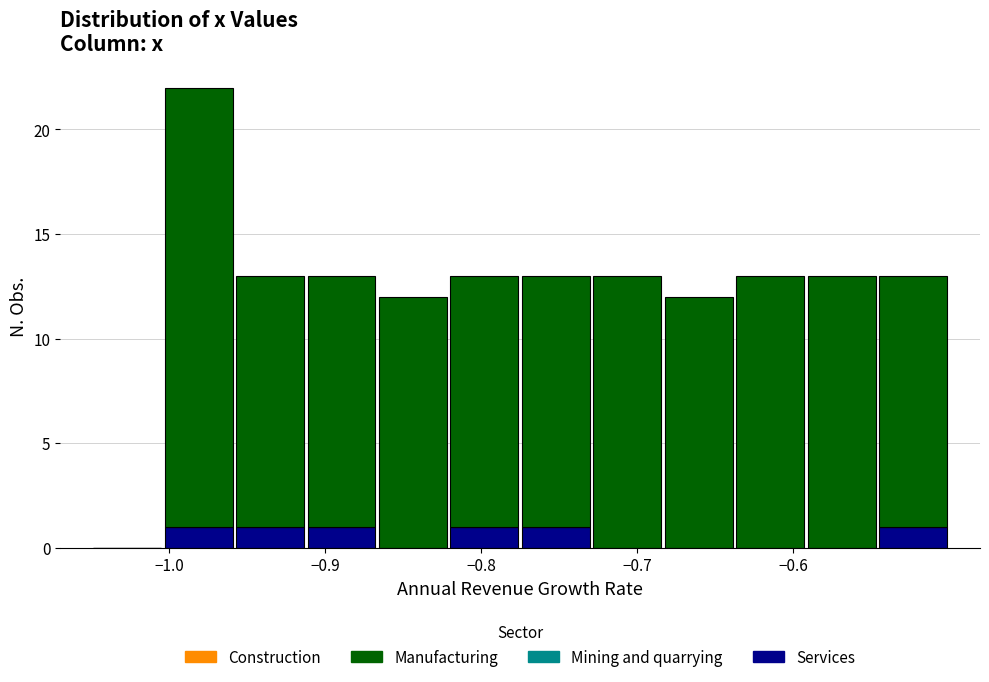

What is the total height of the stacked bar covering -0.73 to -0.68 on the x-axis? Neither the bar edges nor the heights are printed on the chart, so give them approximately, as read against the axes.

13